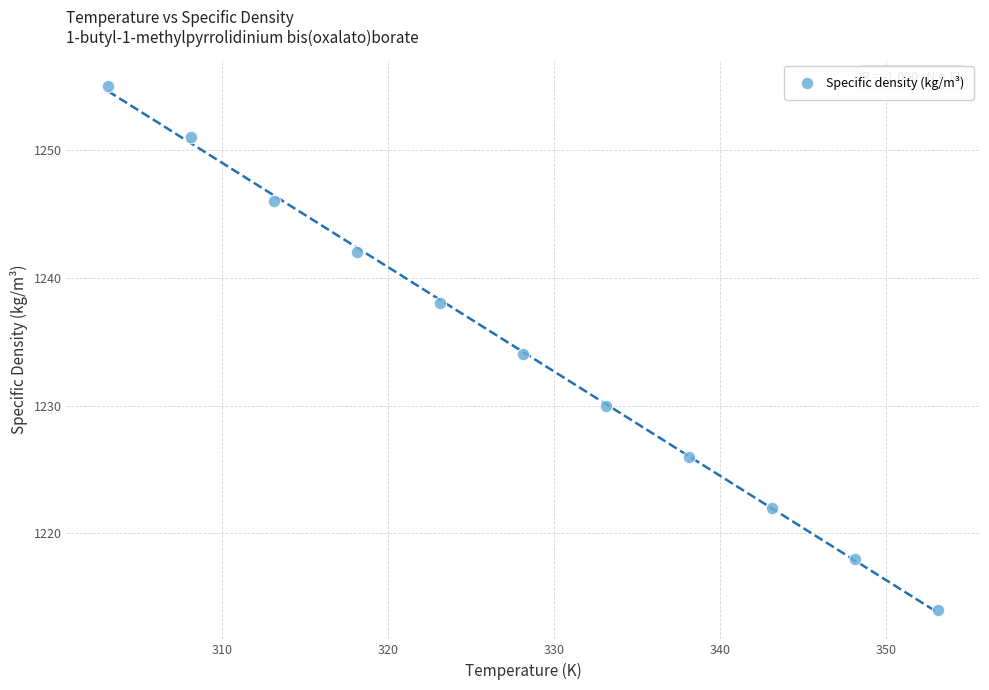

What is the average Y value?

1234